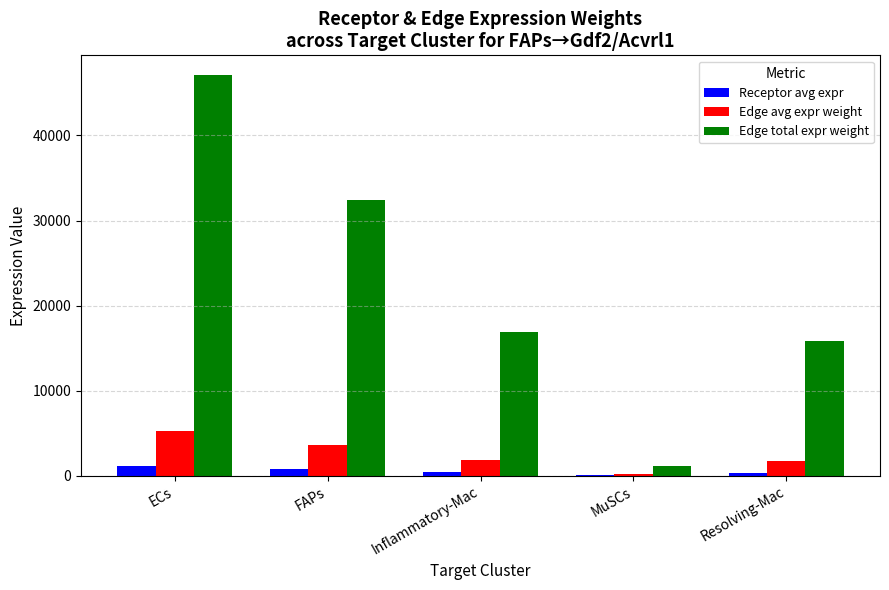

Is the value of Receptor avg expr at FAPs greater than the value of Edge avg expr weight at Resolving-Mac?

No